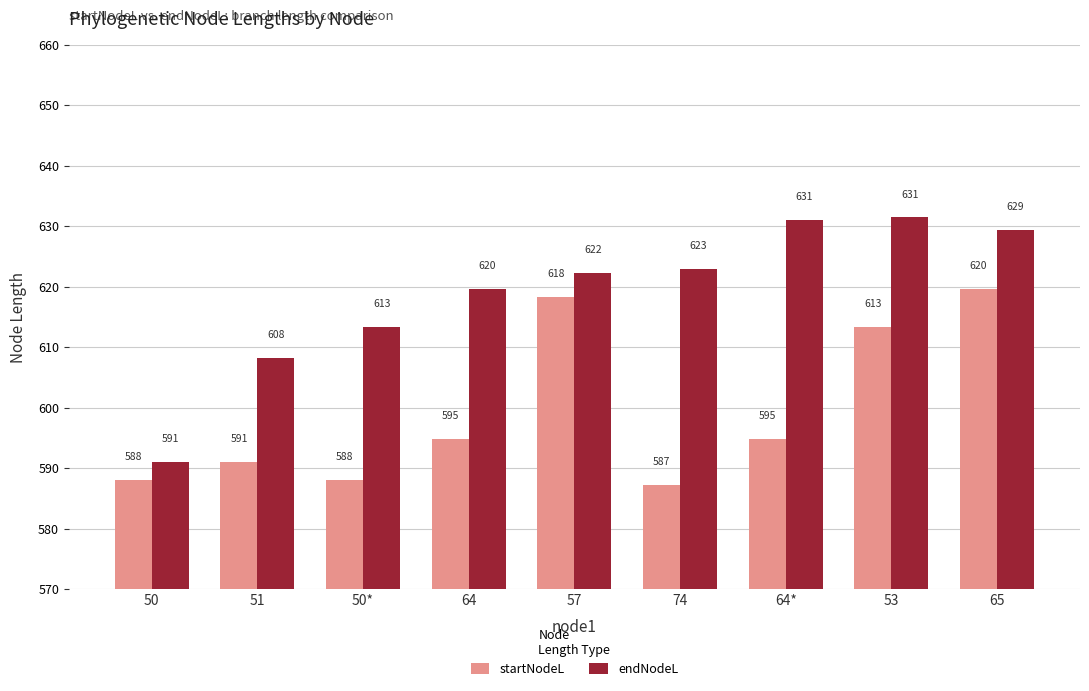

At which category is the sum across all series the highest?

65